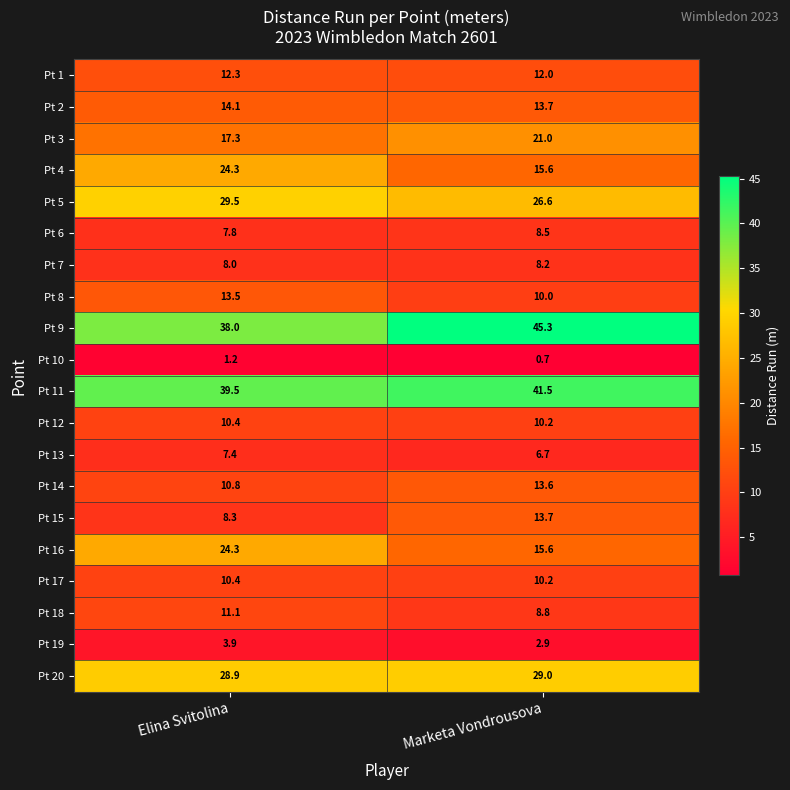

The Pt 1 series shows 18.9 at Marketa Vondrousova. True or false?

False